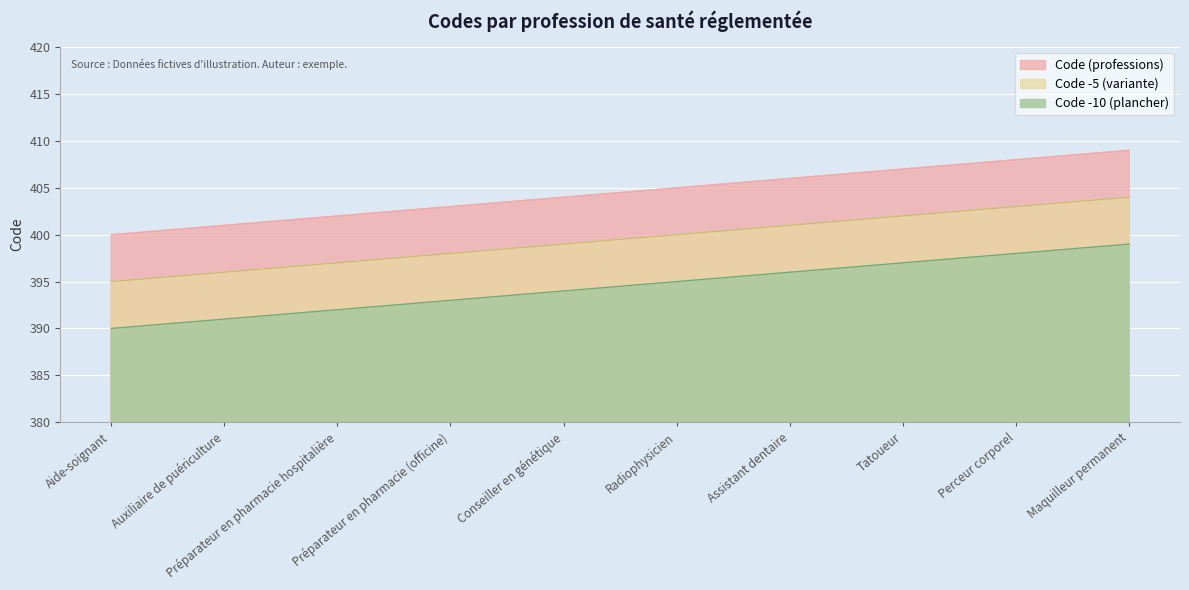

Rank the categories by value from highest to lowest.

Maquilleur permanent, Perceur corporel, Tatoueur, Assistant dentaire, Radiophysicien, Conseiller en génétique, Préparateur en pharmacie (officine), Préparateur en pharmacie hospitalière, Auxiliaire de puériculture, Aide-soignant